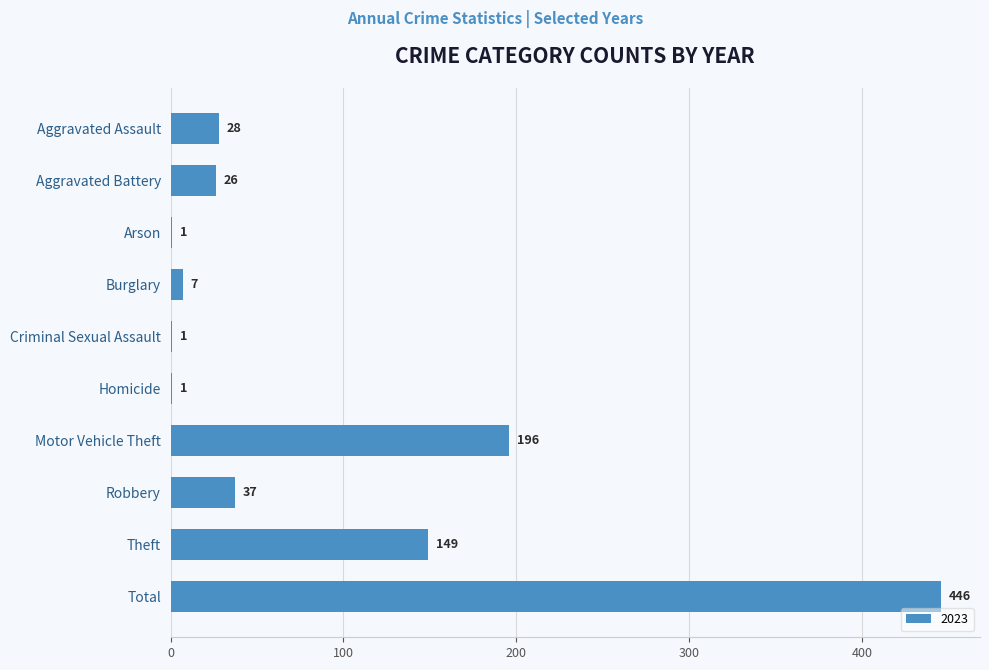

At which category does the chart reach its peak across all series?

Total